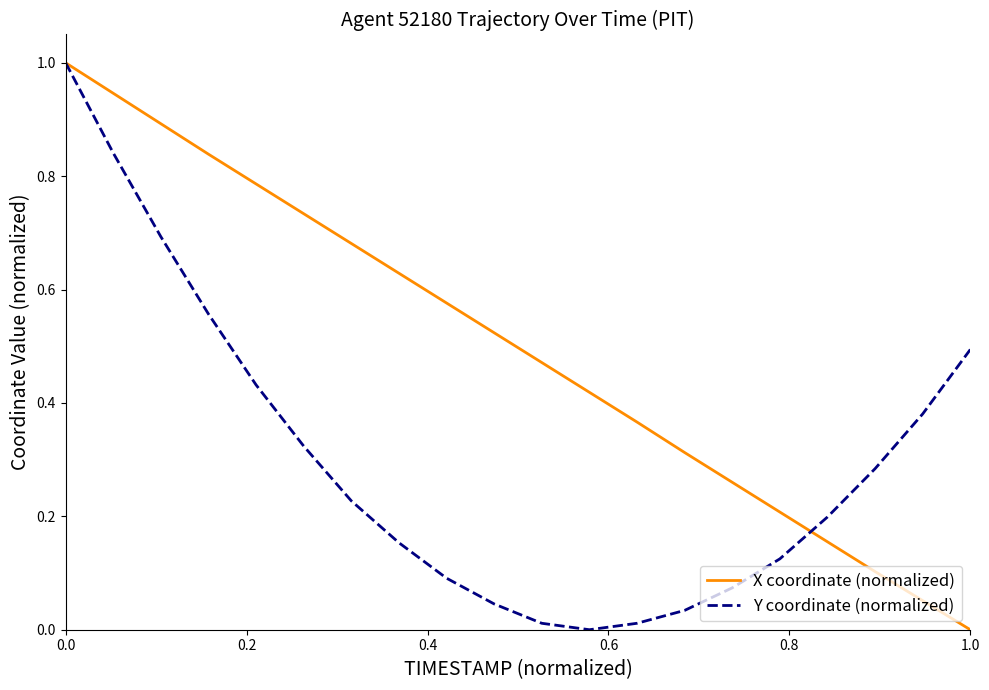

What is the greatest value displayed?

1.0